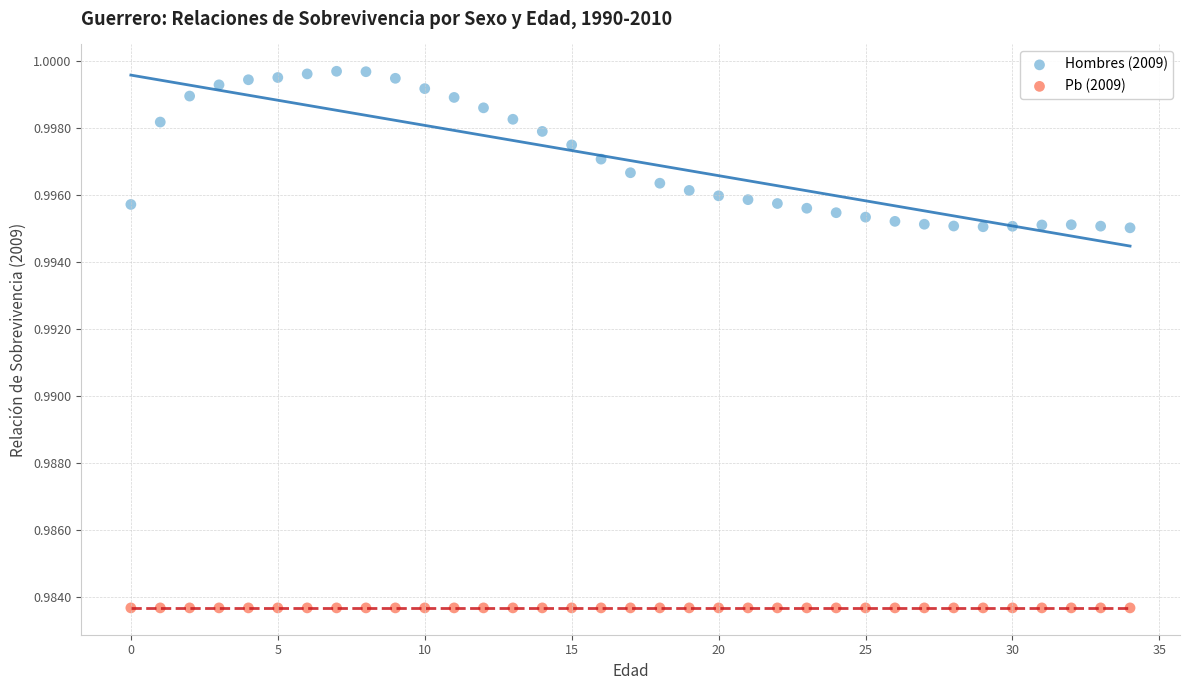

Which series contains the highest Y value?

Hombres (2009)